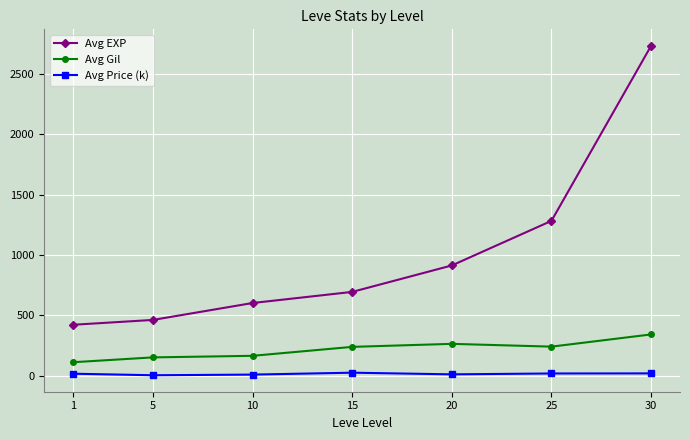

What is the average value of the Avg Gil series?

216.4